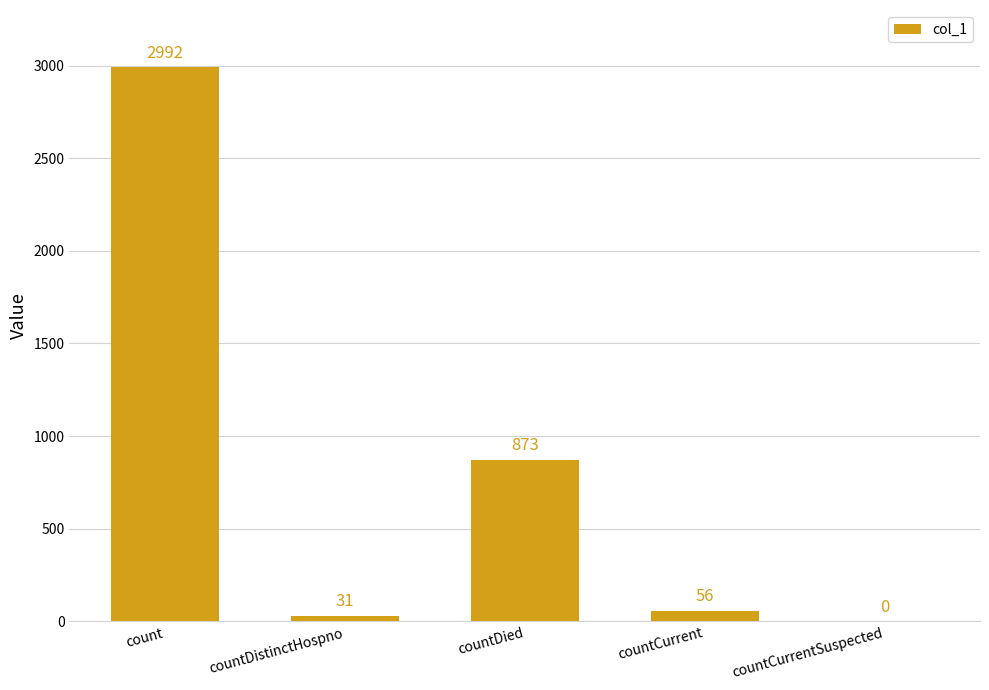

What is the difference between the values at count and countDied?

2119